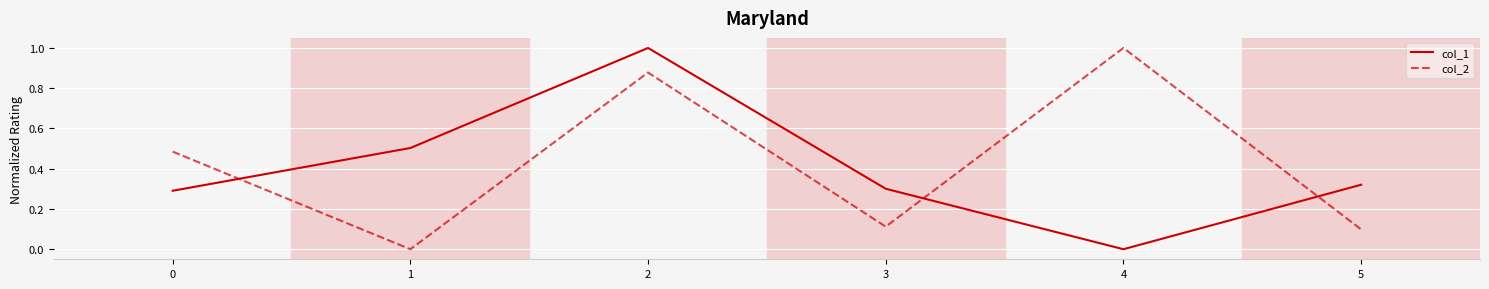

How many positive values does the col_2 series have?

5